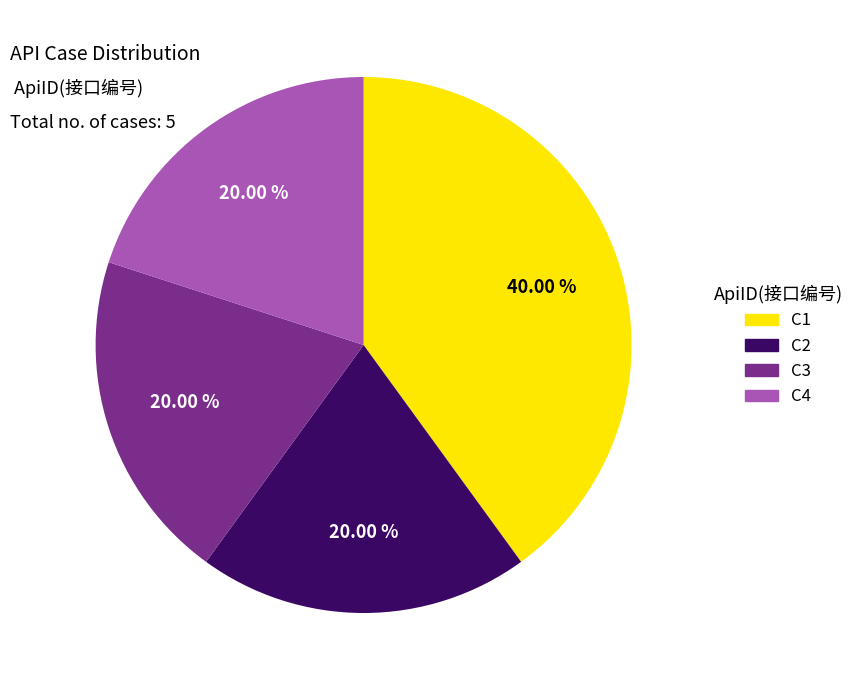

Does C4 account for over 50% of the chart?

No